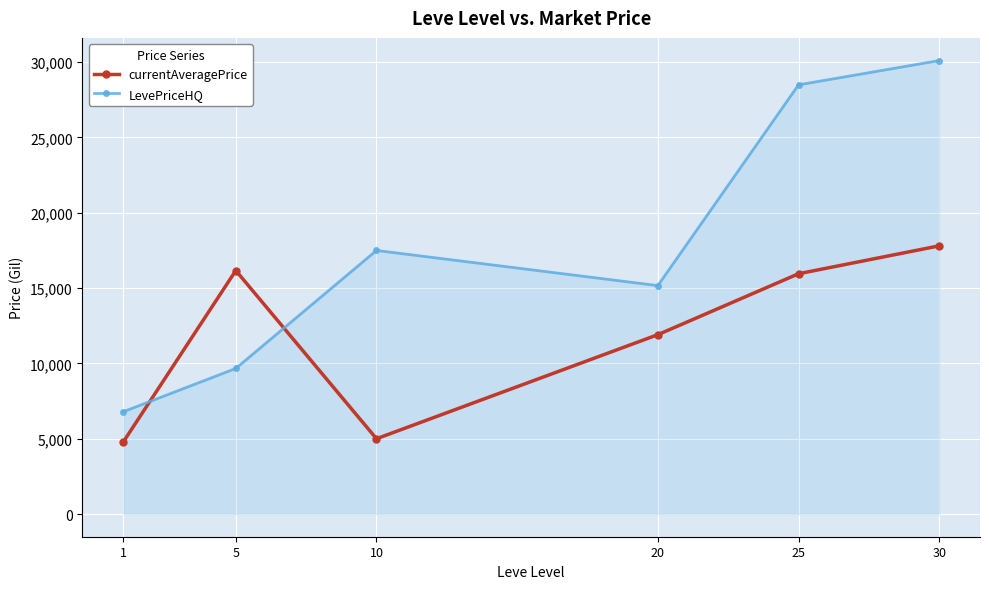

How many times do currentAveragePrice and LevePriceHQ cross each other?

2